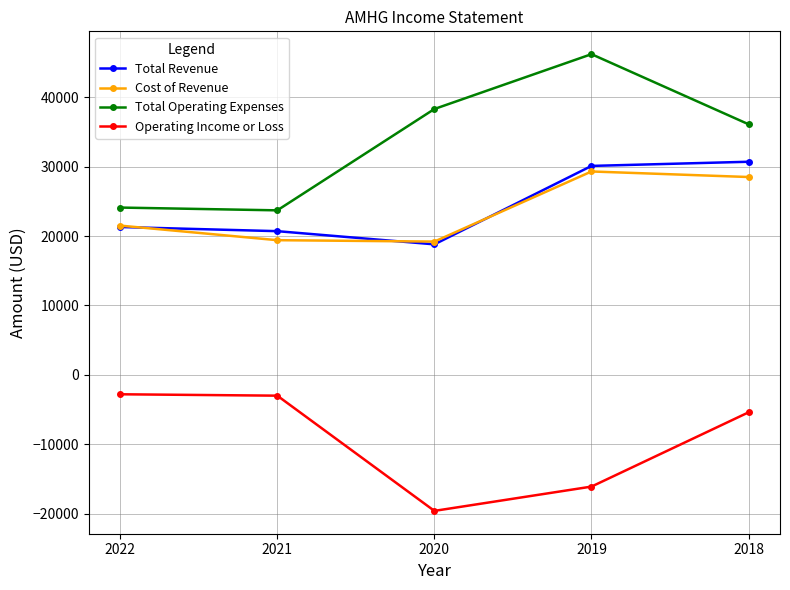

What is the sum of the Total Operating Expenses values at 2021 and 2020?

62000